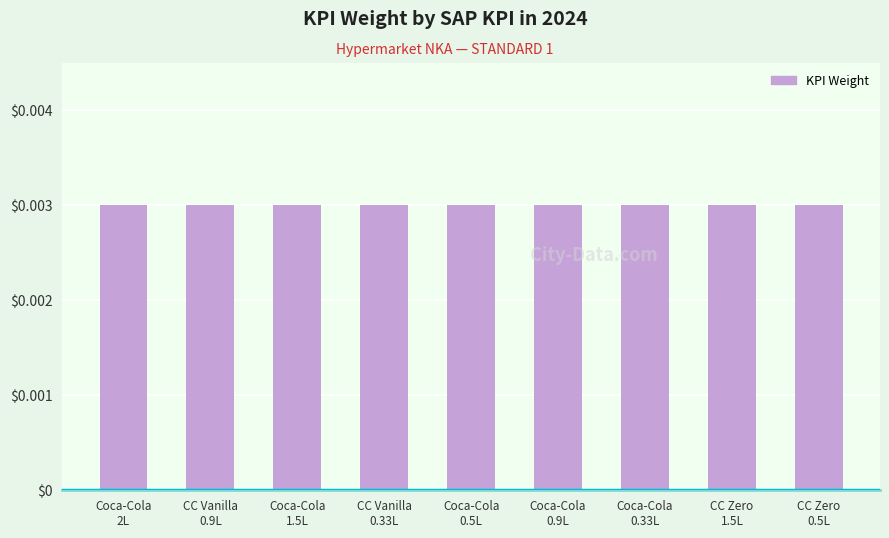

How many distinct data groups are displayed?

1